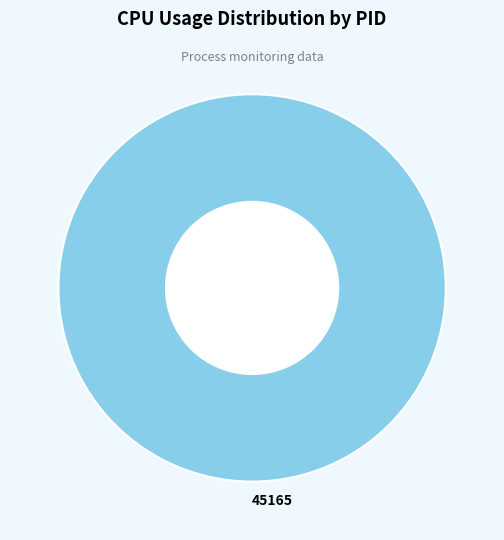

Is it true that 45165 is 100% of the pie?

True